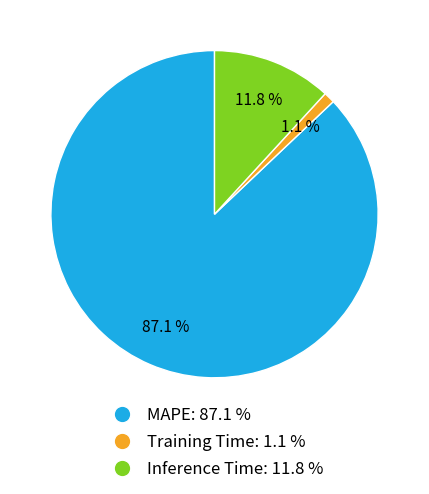

How many segments does this pie chart have?

3